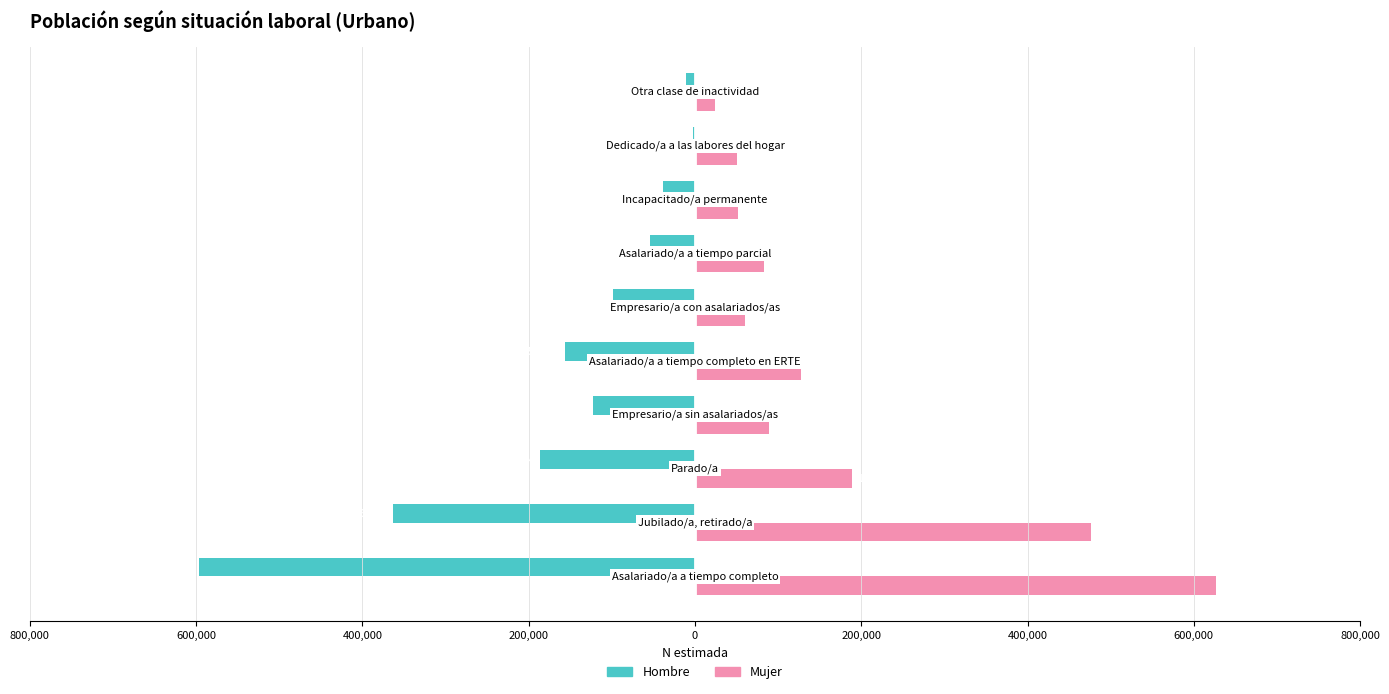

What are all the series names shown in the legend?

Hombre, Mujer